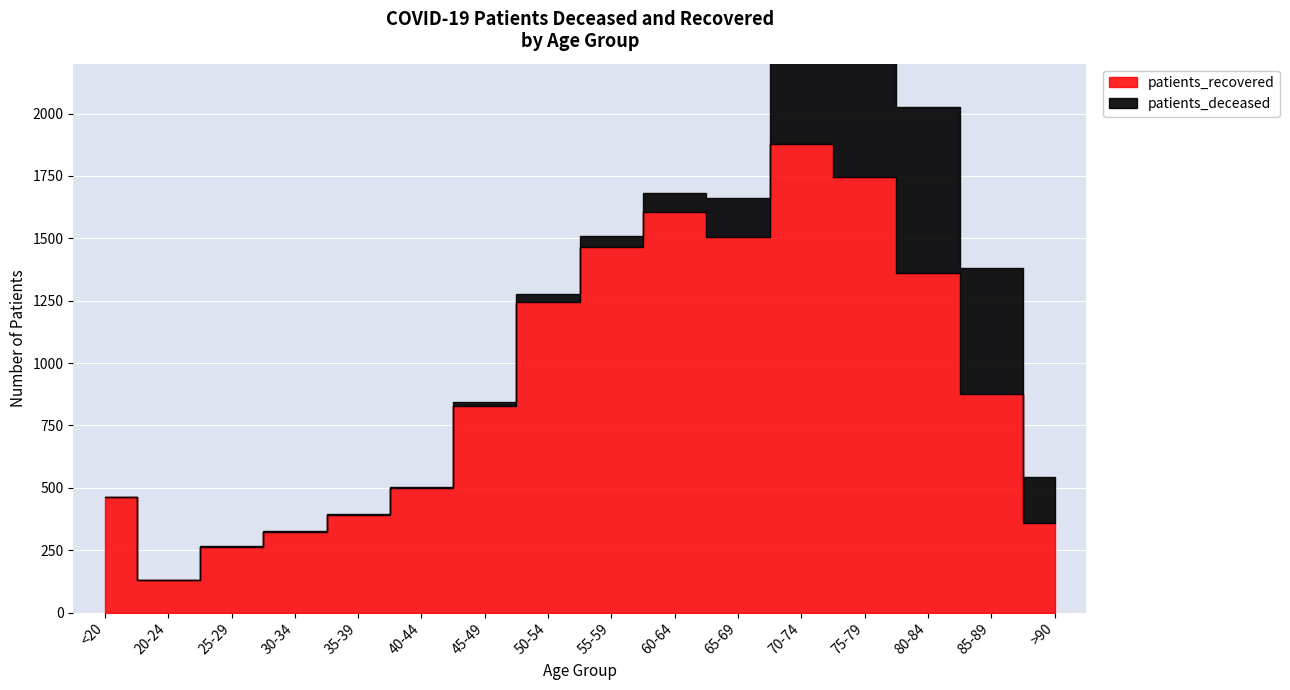

How many interior local peaks does the patients_recovered series have?

2